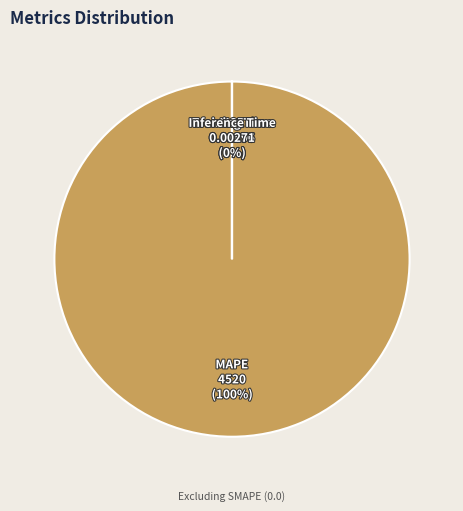

How much of the chart is everything except MSE?

100.0%